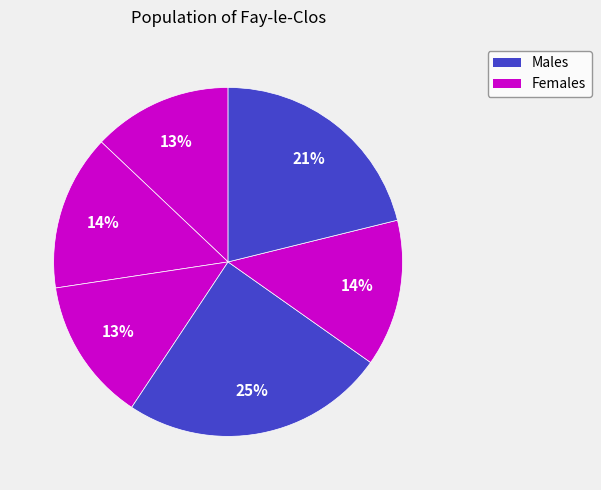

How many slices are in this pie chart?

6